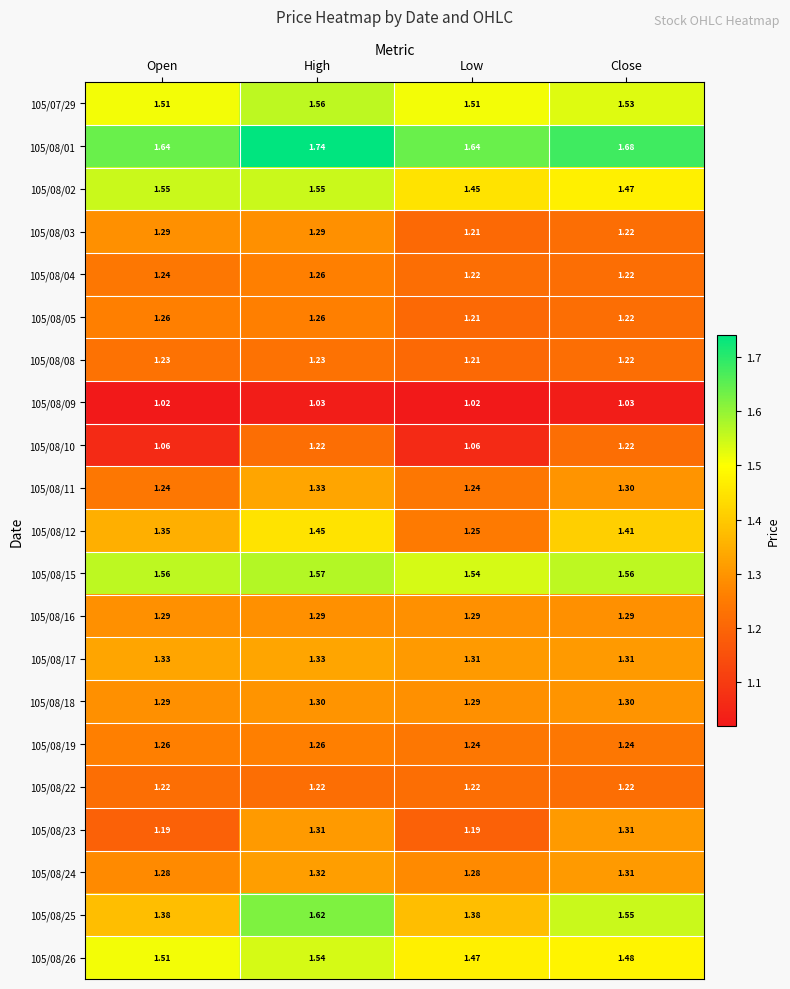

At which category is the sum across all series the highest?

High